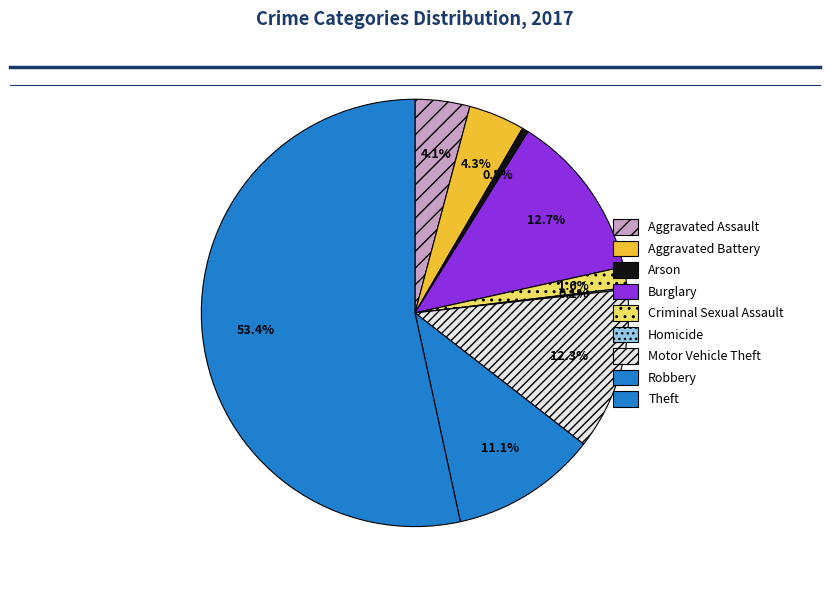

Is Aggravated Battery the majority of the pie?

No